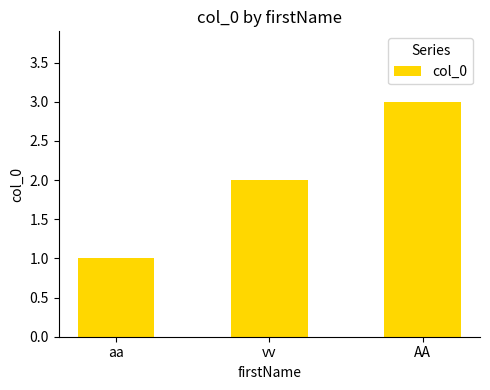

Between AA and aa, which is larger?

AA